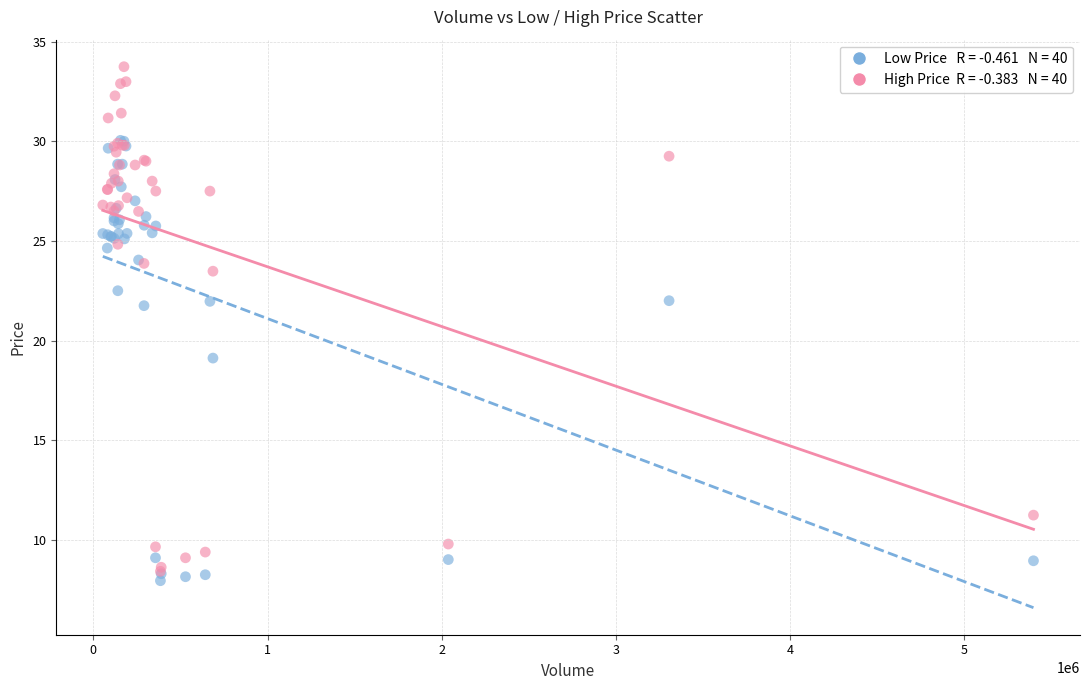

Across all series, what Y value is closest to 20?

19.1